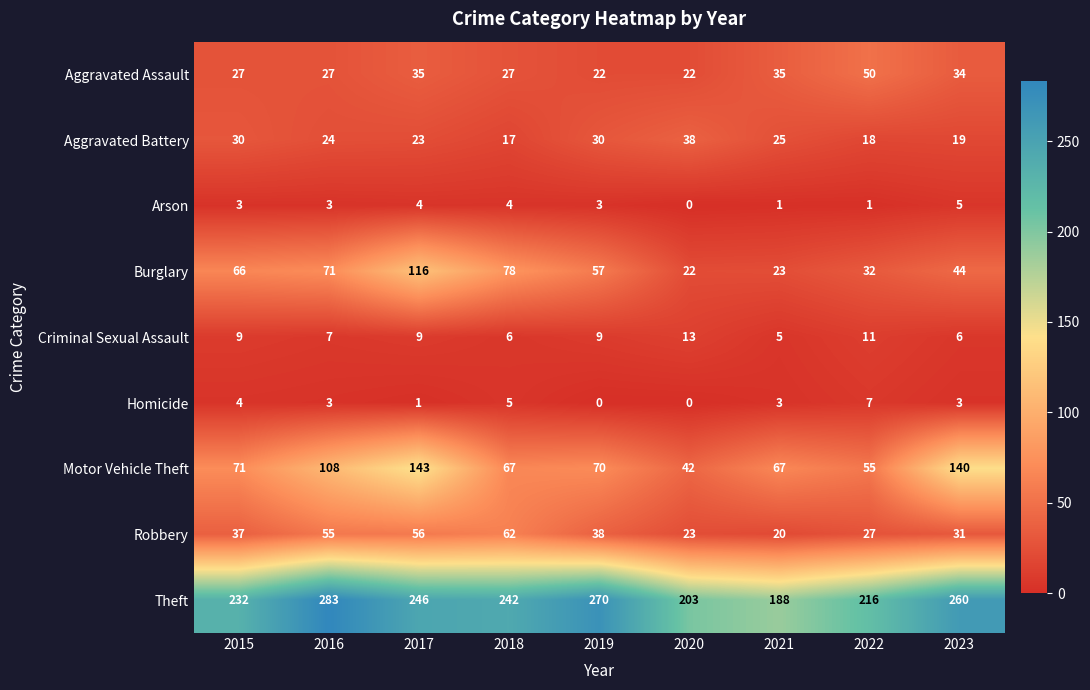

Is it true that Aggravated Assault equals 22 at 2019?

True